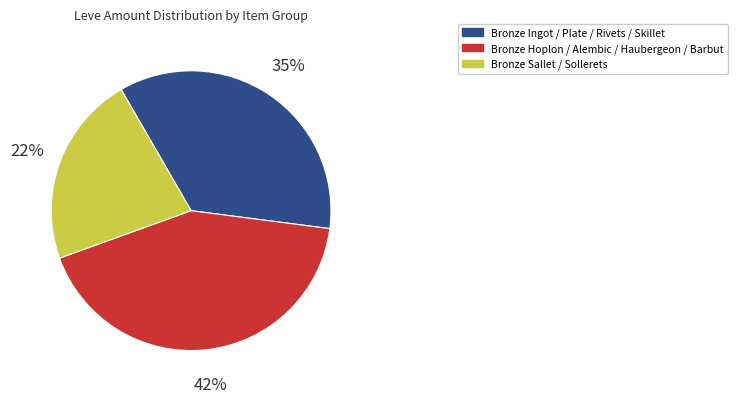

Is it true that Bronze Hoplon / Alembic / Haubergeon / Barbut is 42% of the pie?

True